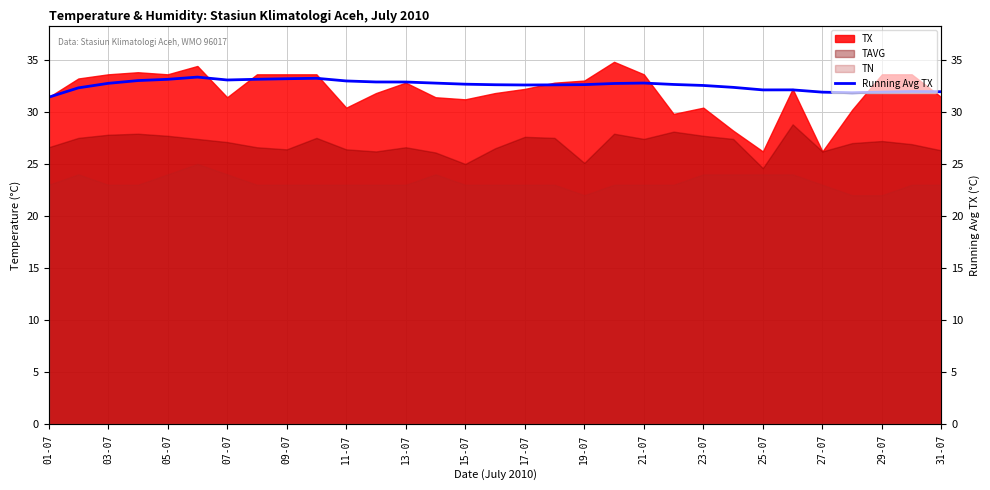

How many values are below 32?

6